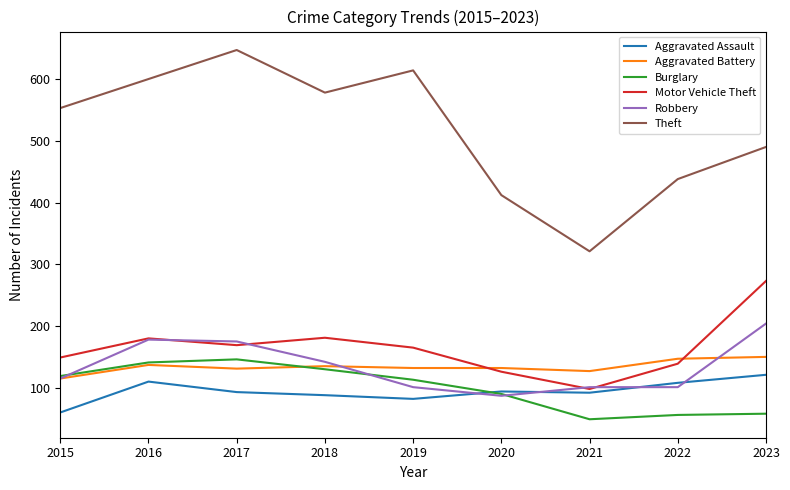

Is this an area chart (filled region under the line)?

No